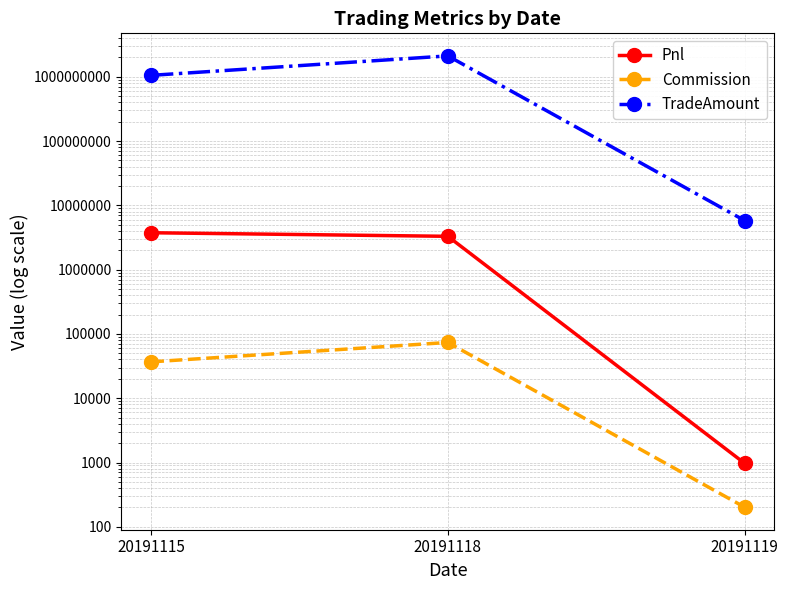

What is the approximate value of TradeAmount at 20191115?

1050019920.0